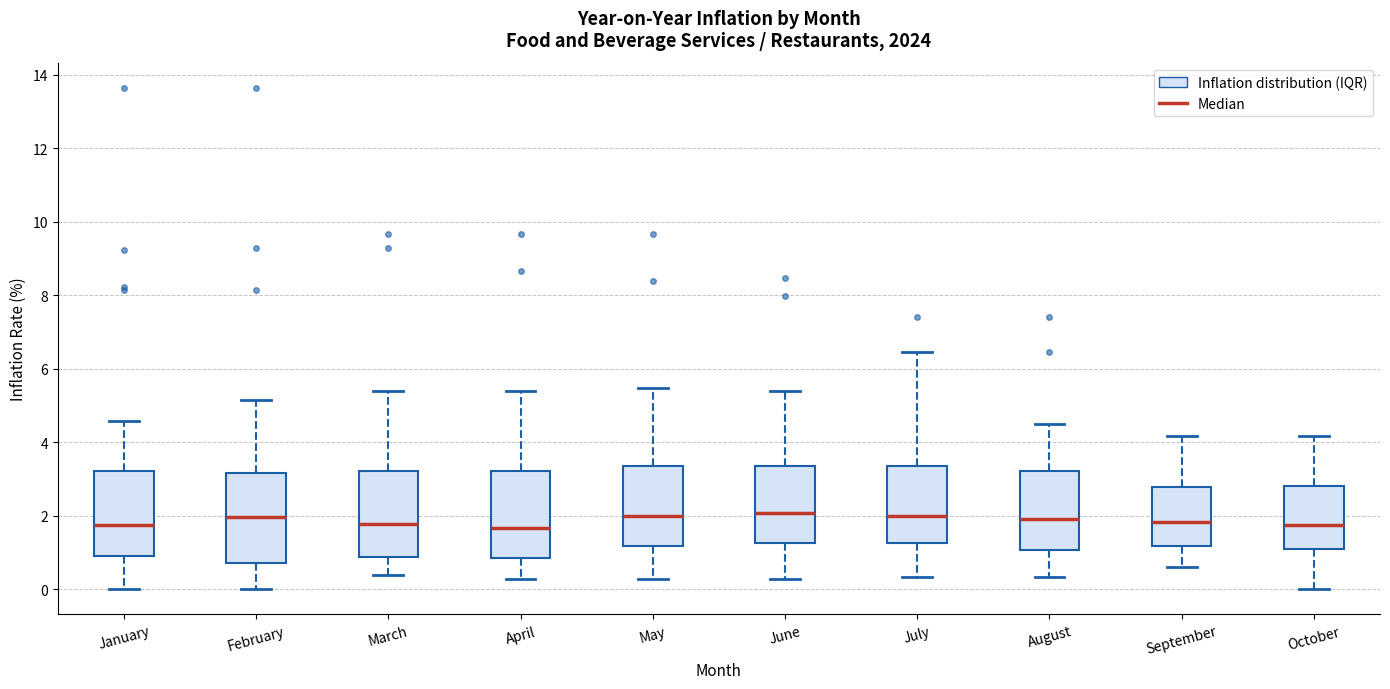

Reading left to right, read every box against the y-axis: the position of its median line, the range the box covers, and the ends of its whiskers. The values are not printed on the chart, so give them approximately, as read against the axis.

January: median 1.8, box 1.0 to 3.2, whiskers 0.0 to 4.6
February: median 2.0, box 0.8 to 3.2, whiskers 0.0 to 5.2
March: median 1.8, box 0.8 to 3.2, whiskers 0.4 to 5.4
April: median 1.6, box 0.8 to 3.2, whiskers 0.2 to 5.4
May: median 2.0, box 1.2 to 3.4, whiskers 0.2 to 5.4
June: median 2.0, box 1.2 to 3.4, whiskers 0.2 to 5.4
July: median 2.0, box 1.2 to 3.4, whiskers 0.4 to 6.4
August: median 2.0, box 1.0 to 3.2, whiskers 0.4 to 4.4
September: median 1.8, box 1.2 to 2.8, whiskers 0.6 to 4.2
October: median 1.8, box 1.2 to 2.8, whiskers 0.0 to 4.2